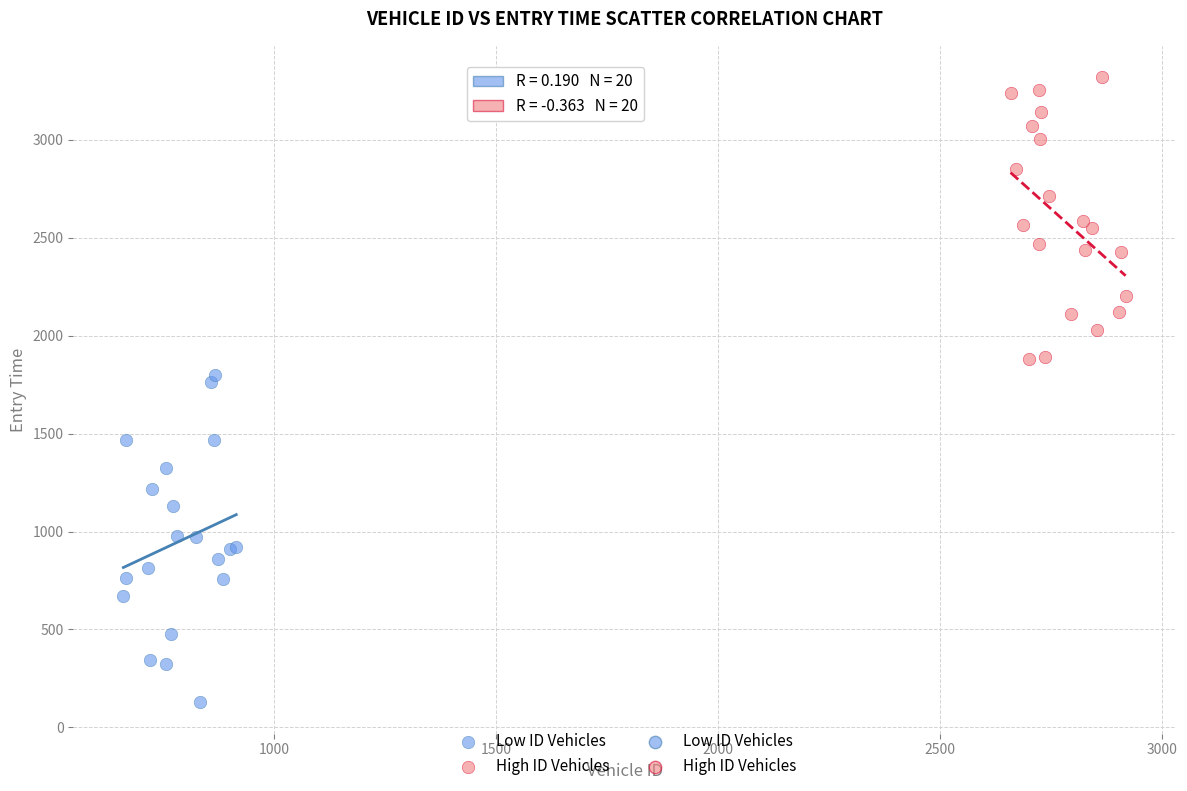

Which series has the largest Y range (max minus min)?

Low ID Vehicles